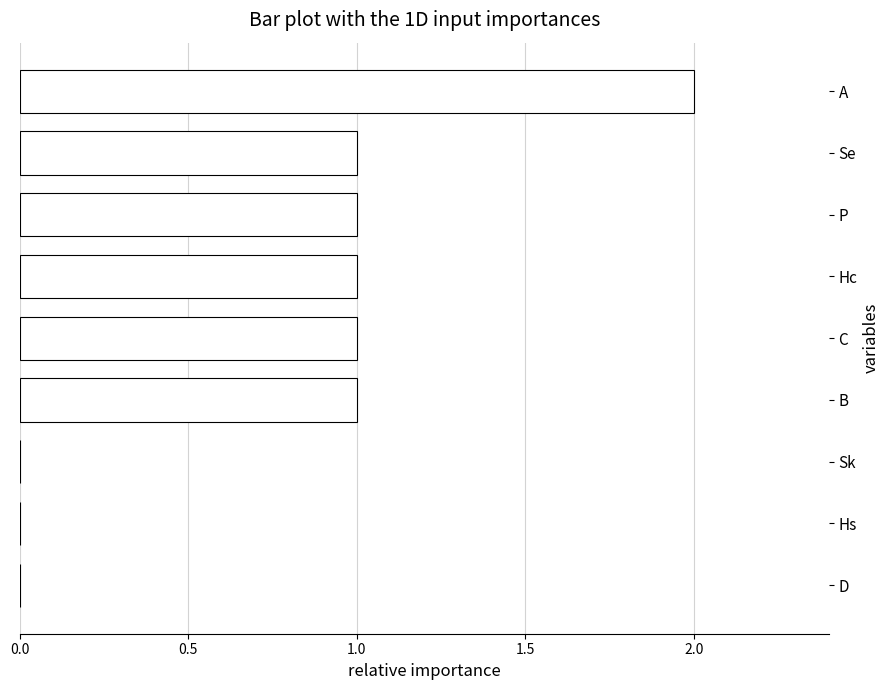

True or false: the data shows -1 at Hs.

False